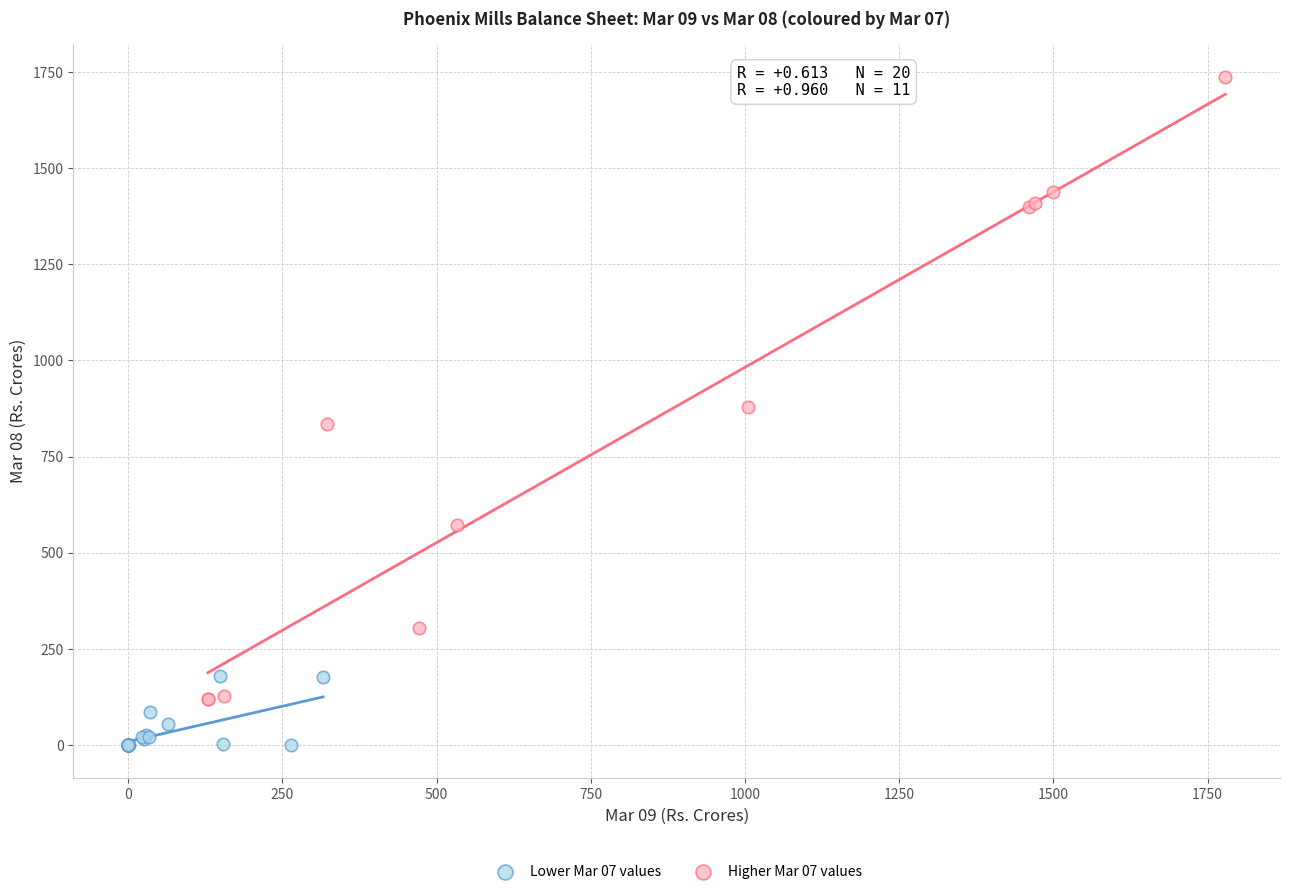

Which series has the largest Y range (max minus min)?

Higher Mar 07 values